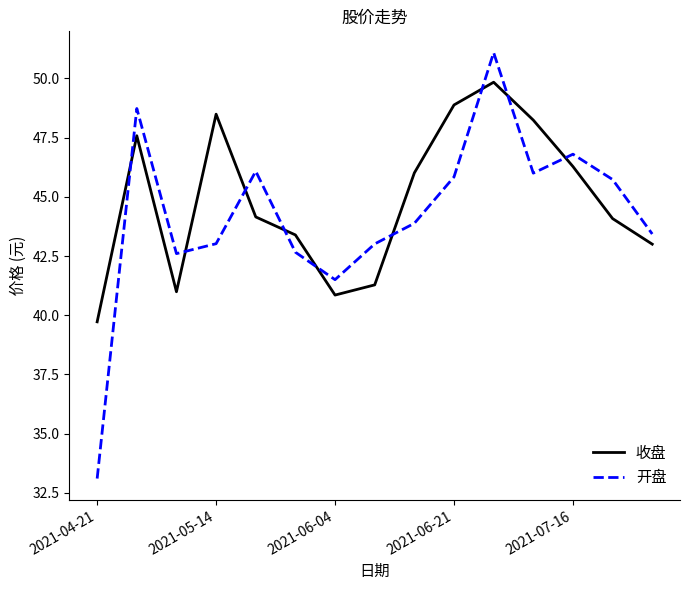

What is the smallest value displayed?

33.1